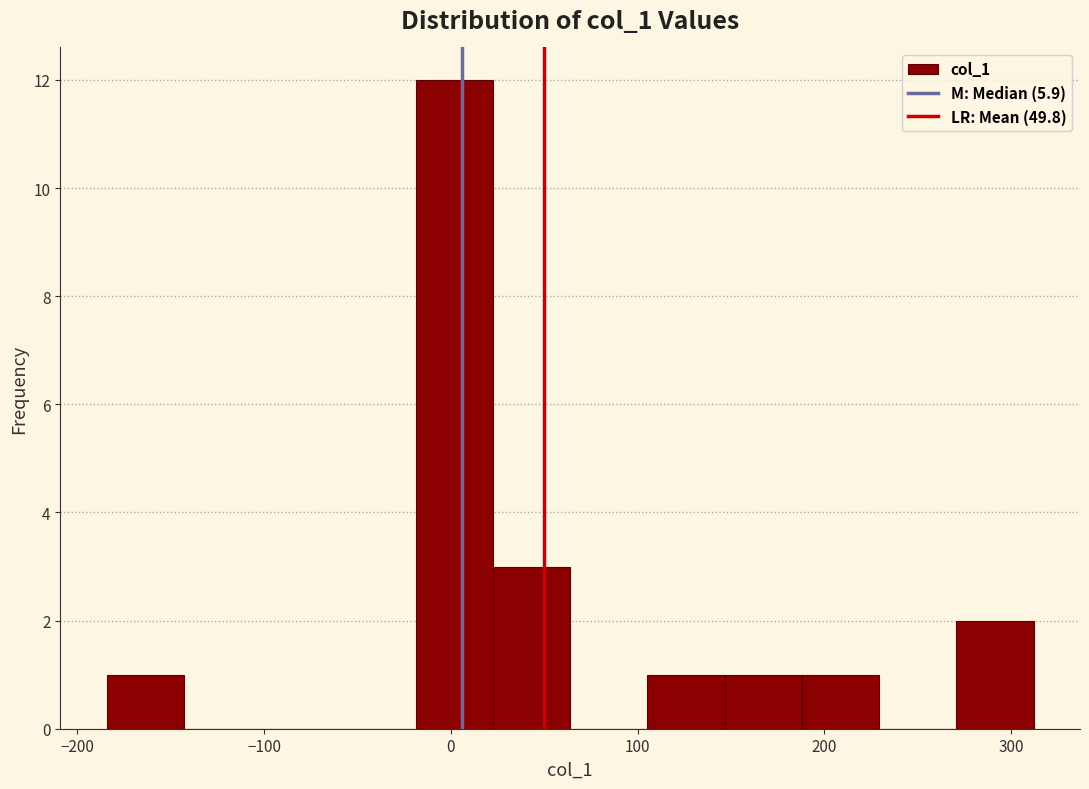

Reading left to right, list every bar in this chart as the range it spans on the x-axis followed by its height. Neither the bar edges nor the heights are printed on the chart, so give them approximately, as read against the axes.

-180 to -140: 1
-140 to -100: 0
-100 to -60: 0
-60 to -20: 0
-20 to 20: 12
20 to 60: 3
60 to 110: 0
110 to 150: 1
150 to 190: 1
190 to 230: 1
230 to 270: 0
270 to 310: 2